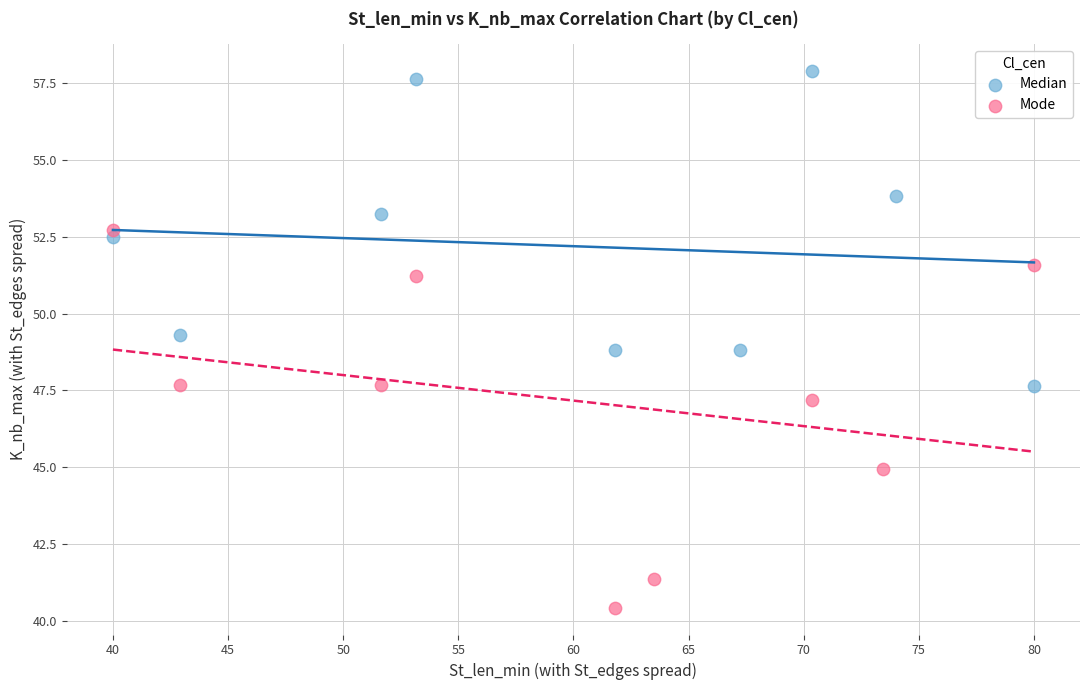

Which series has the widest spread of Y values?

Mode